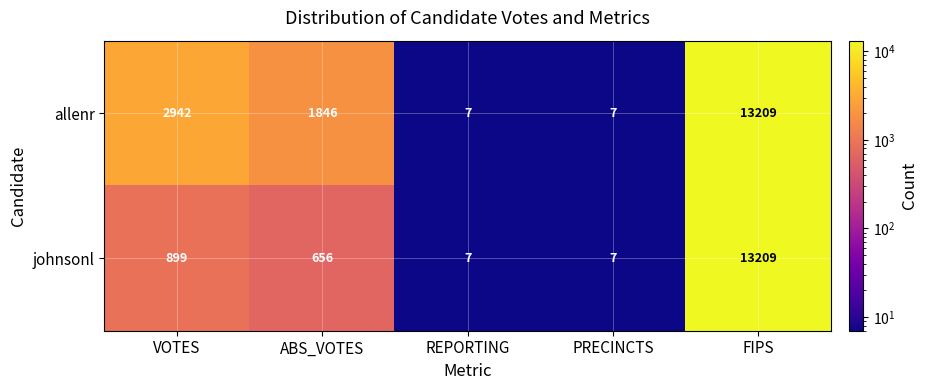

What is the greatest value displayed?

13209